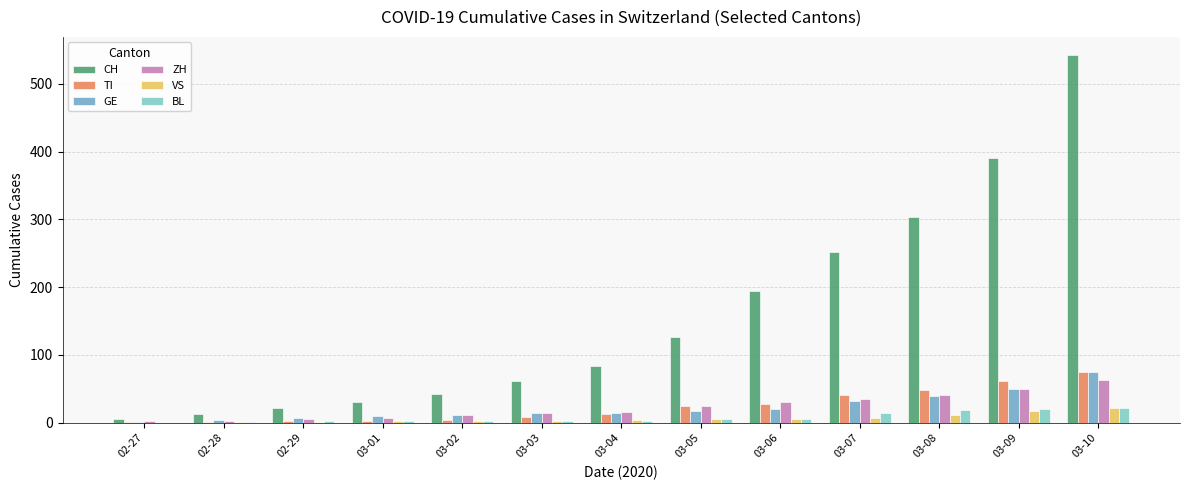

Which label corresponds to the largest value in the chart?

03-10